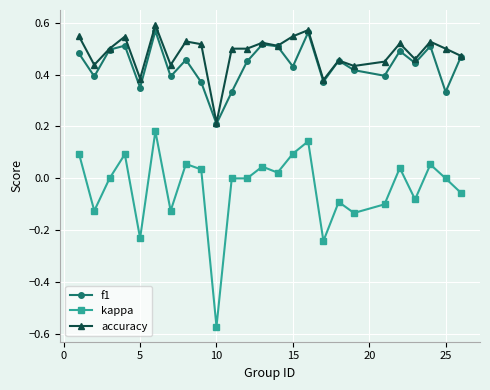

What are all the series names shown in the legend?

f1, kappa, accuracy